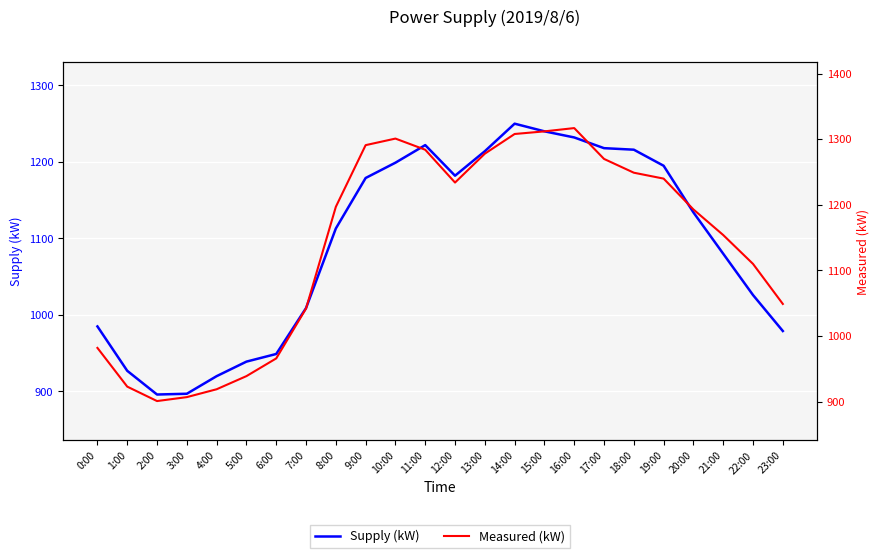

What is the value of the Measured (kW) point at the 2nd from the left?

923